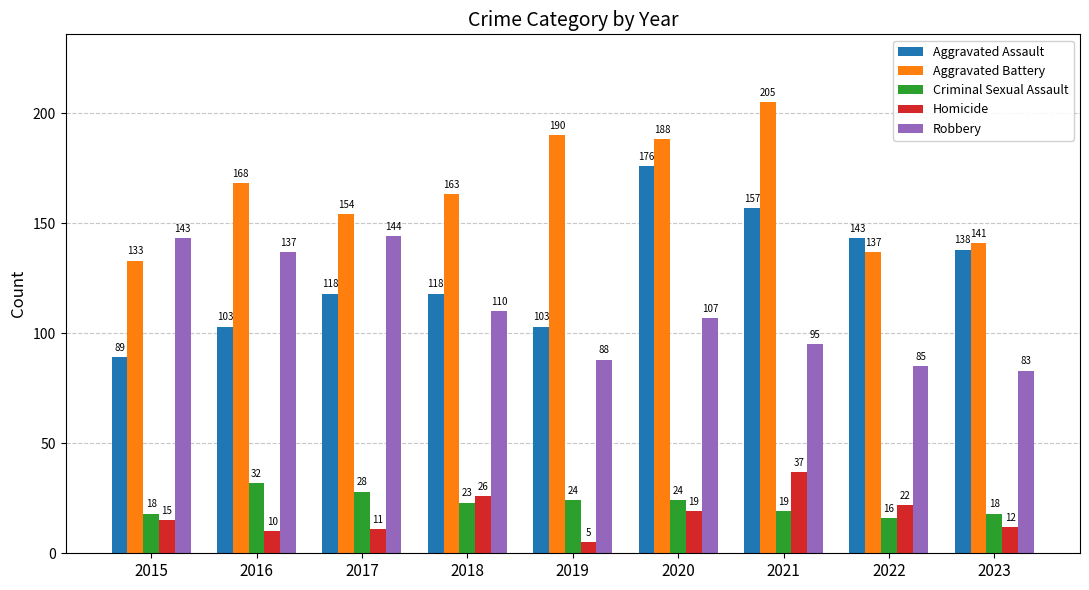

How many distinct data groups are displayed?

5